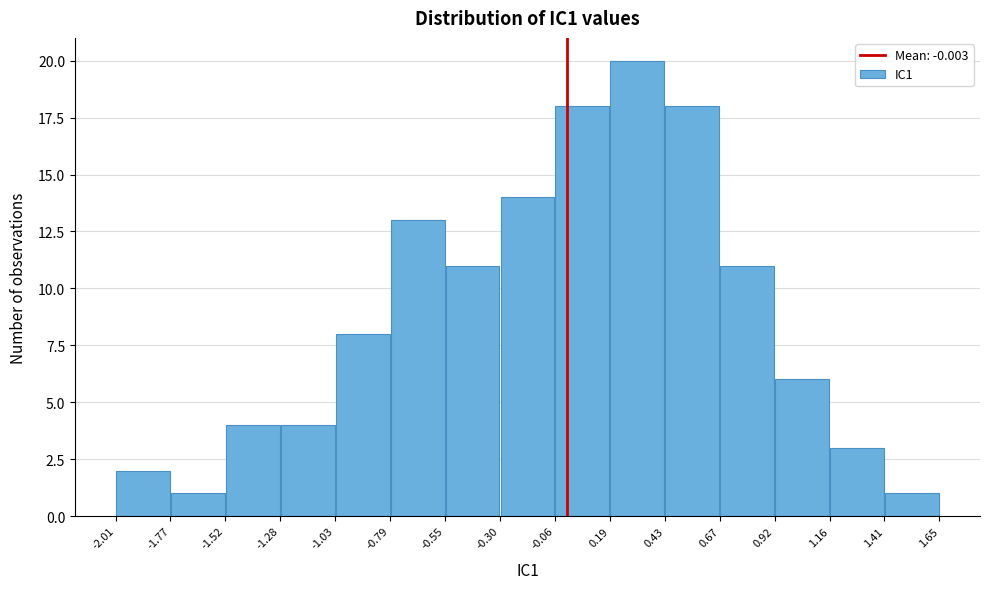

Reading left to right, transcribe this chart: for each bar, give the range it covers on the x-axis and its height. The values are not printed on the chart, so give them approximately, as read against the axis.

-2.01 to -1.77: 2
-1.77 to -1.52: 1
-1.52 to -1.28: 4
-1.28 to -1.03: 4
-1.03 to -0.79: 8
-0.79 to -0.55: 13
-0.55 to -0.30: 11
-0.30 to -0.06: 14
-0.06 to 0.19: 18
0.19 to 0.43: 20
0.43 to 0.67: 18
0.67 to 0.92: 11
0.92 to 1.16: 6
1.16 to 1.41: 3
1.41 to 1.65: 1